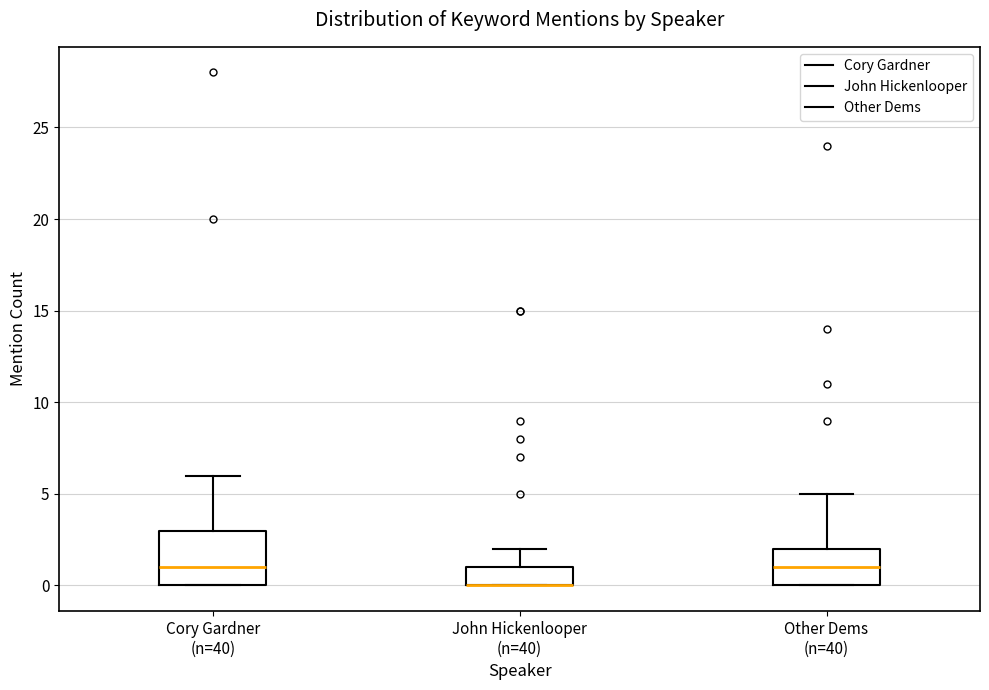

Which box is the tallest, from its lower edge to its upper edge?

Cory Gardner (n=40)